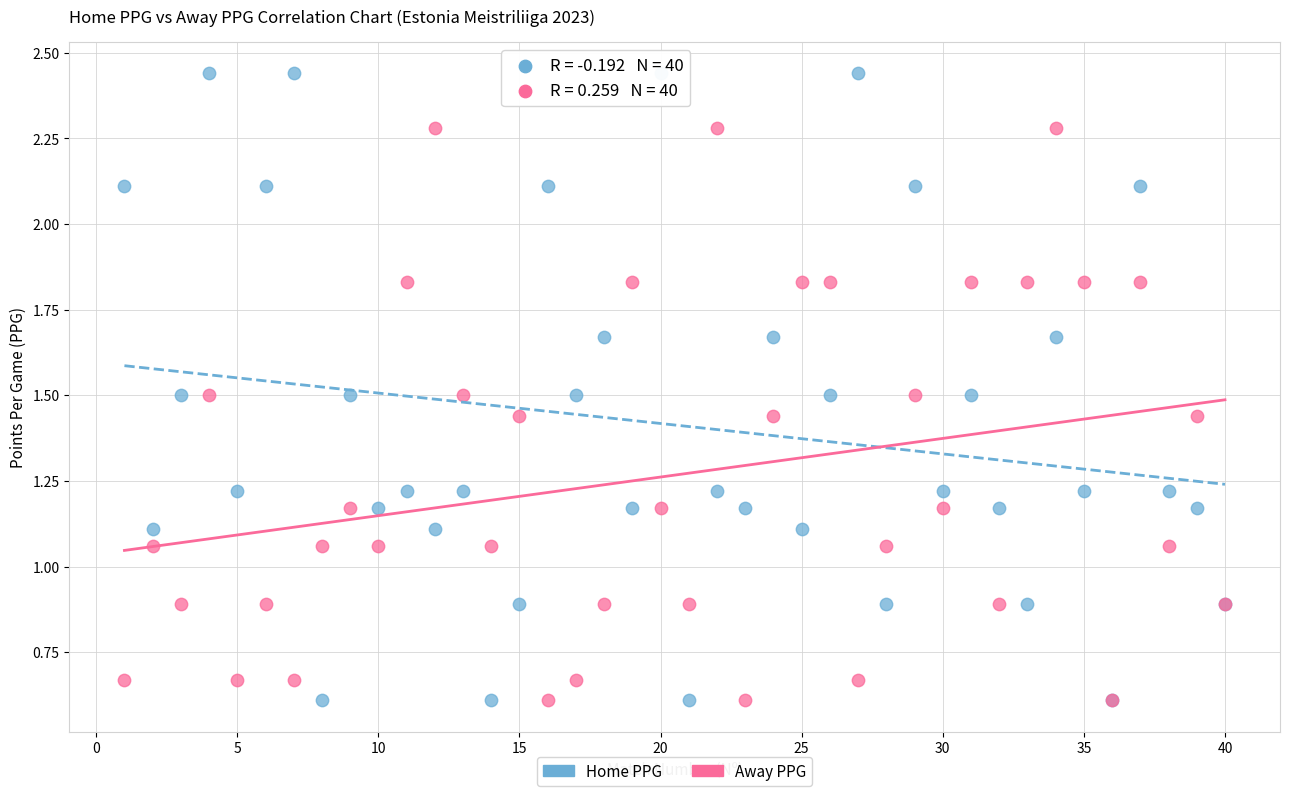

Which series has the largest Y range (max minus min)?

Home PPG